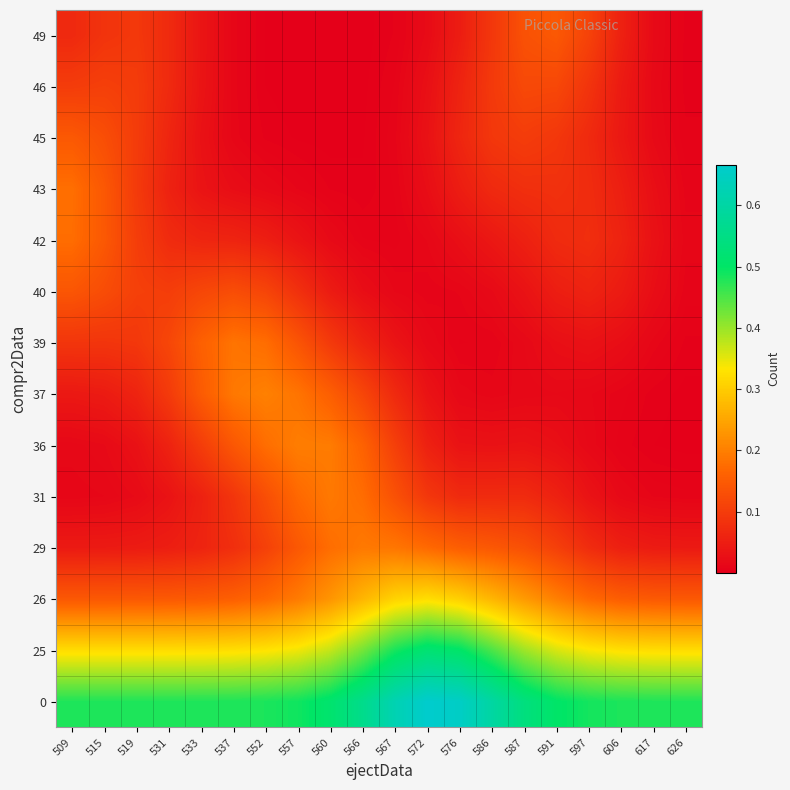

What is the total value across all series at 617?

1.2